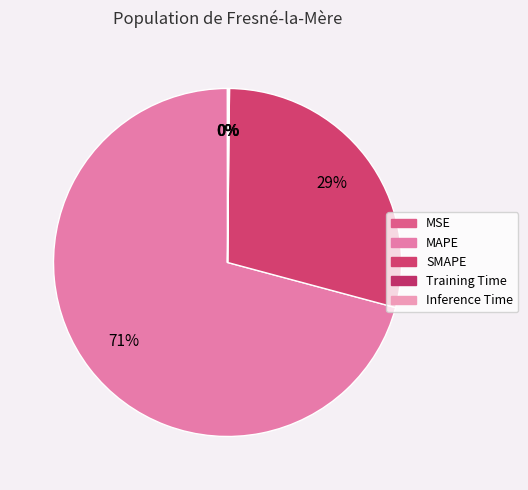

To the nearest percent, what is the combined percentage of Training Time and MAPE?

71%